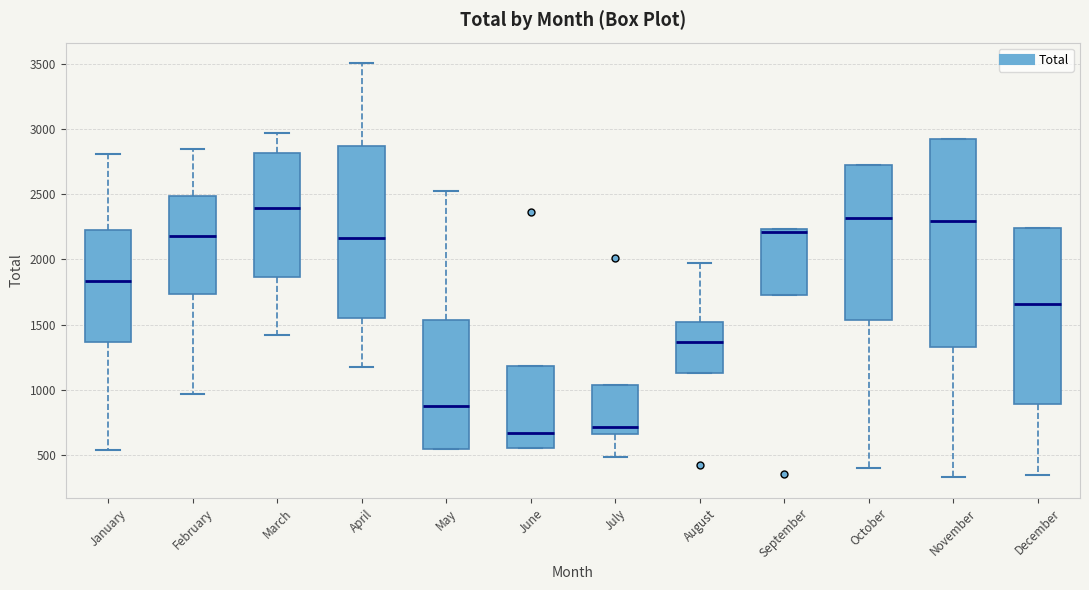

Which box has the highest median line?

March